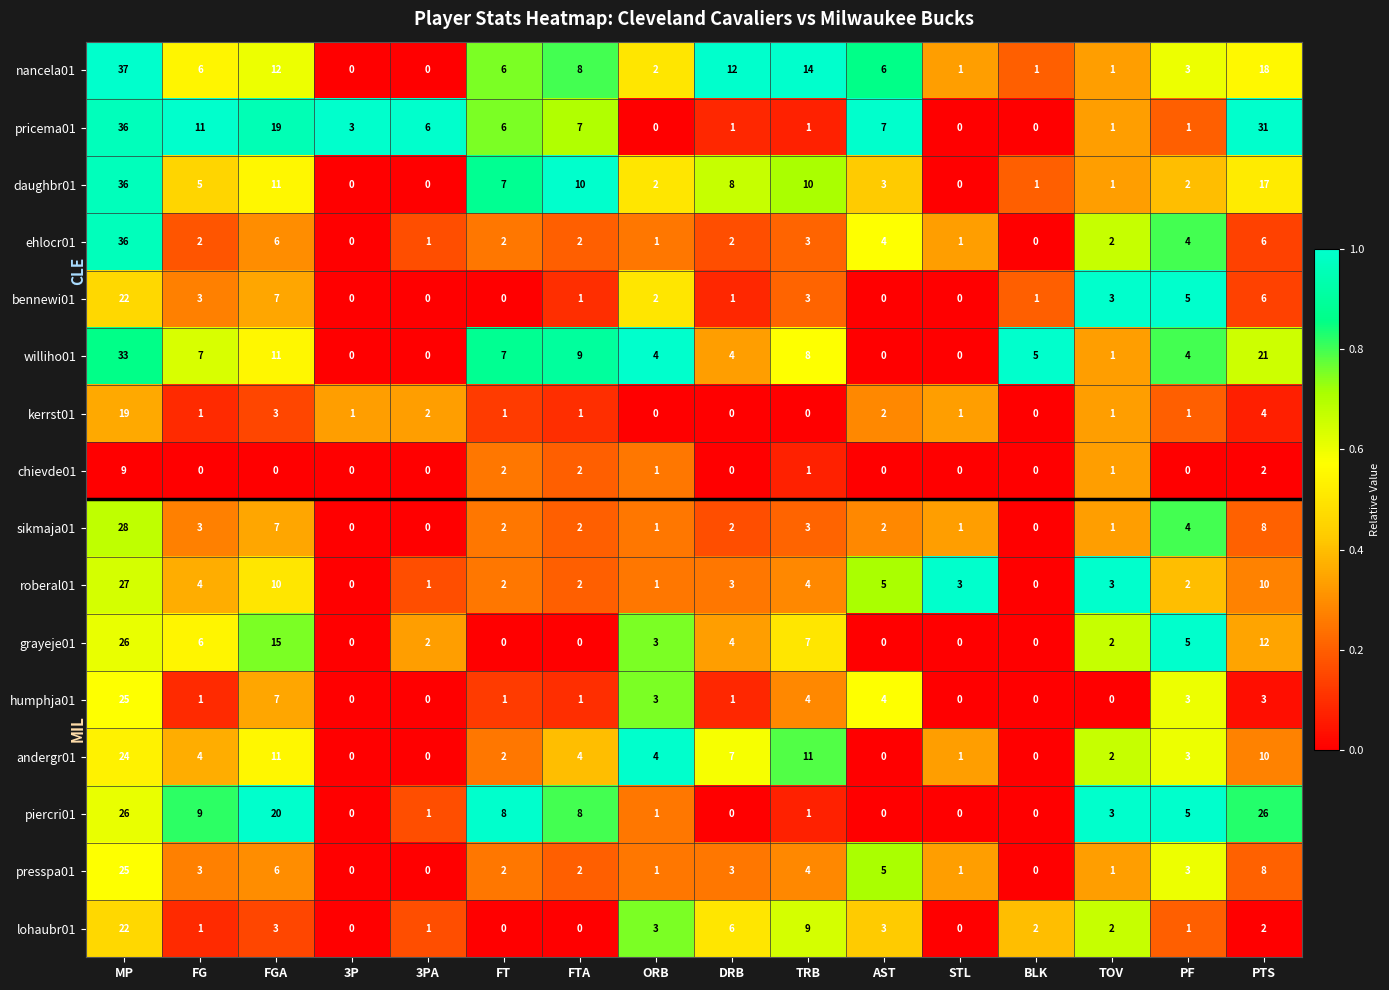

What is the average value of the roberal01 series?

5